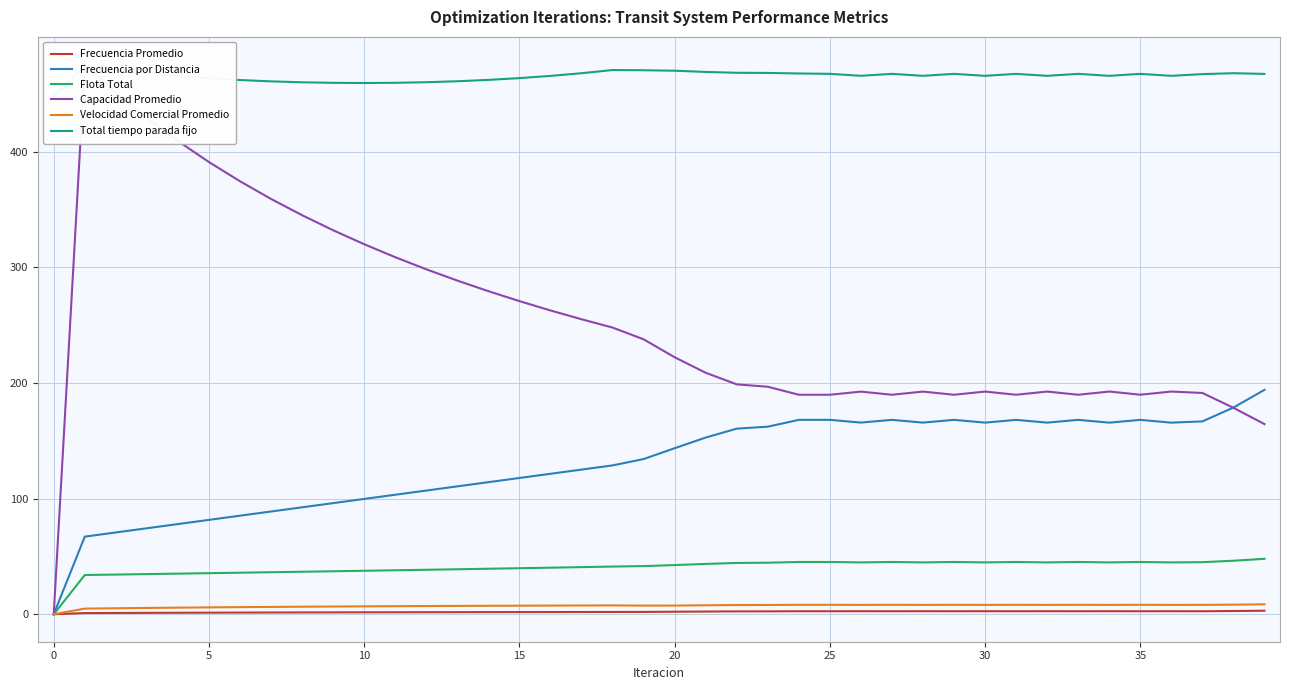

Is it true that Flota Total equals 45.2 at 25?

True